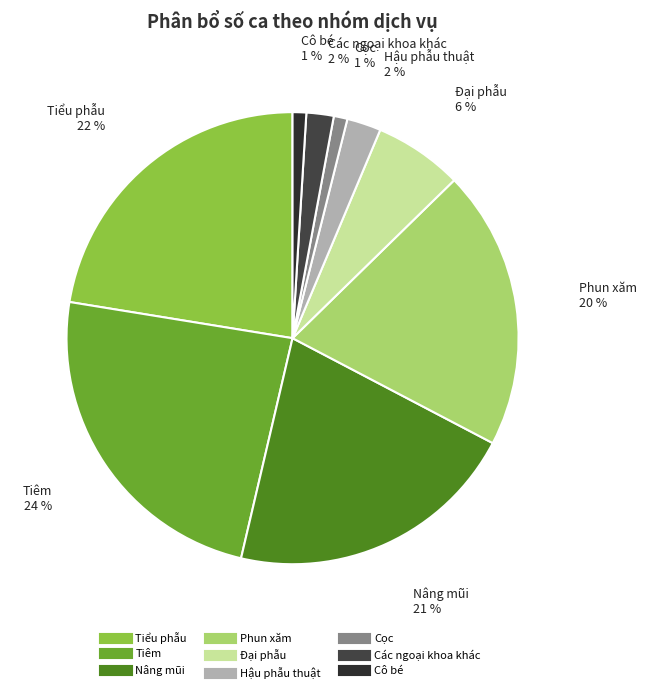

Which has a higher value, Hậu phẫu thuật or Cô bé?

Hậu phẫu thuật